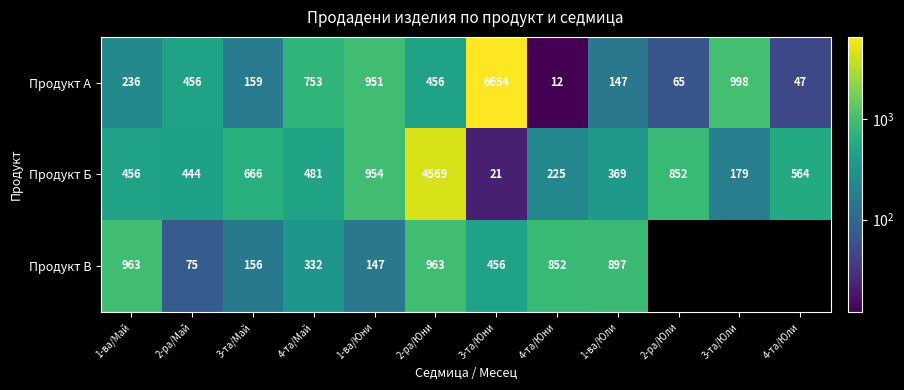

What is the difference between the Продукт Б values at 3-та/Май and 1-ва/Май?

210